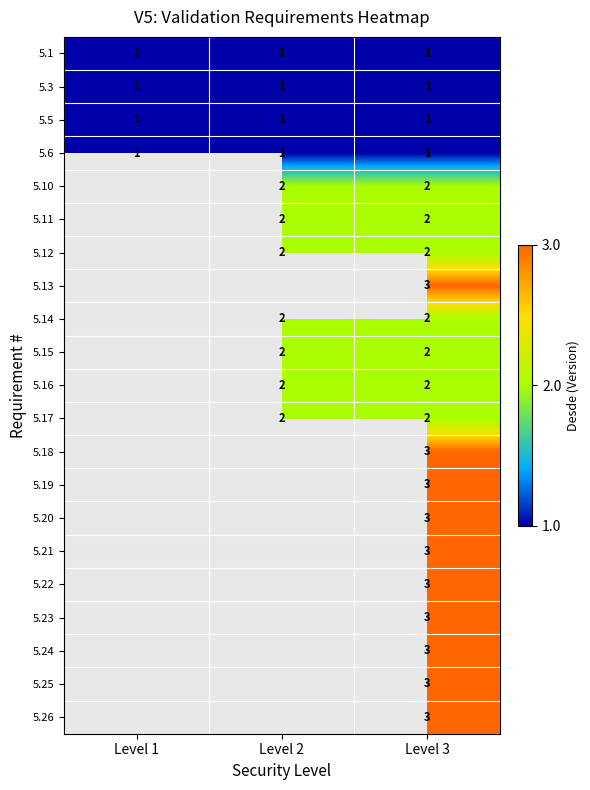

Which category has the lowest value across all series?

Level 1